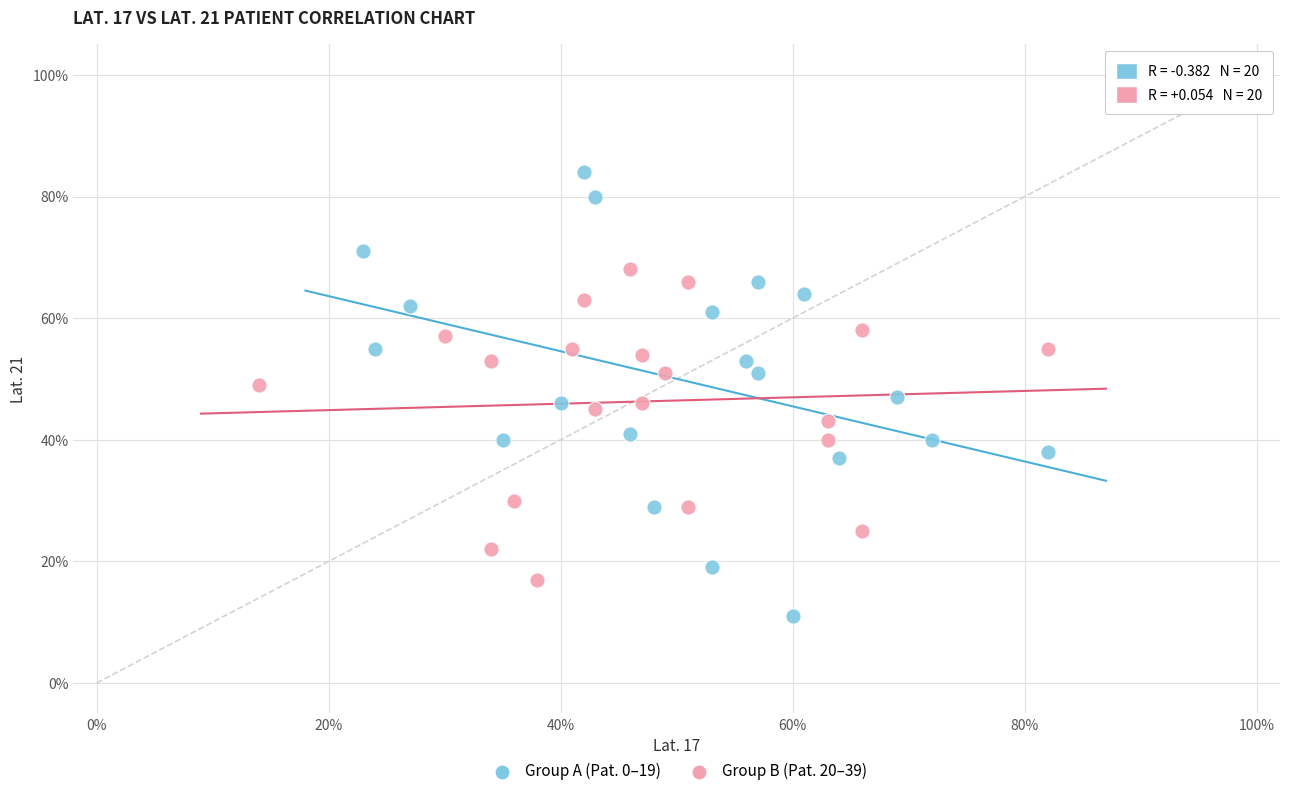

Which series has the widest spread of Y values?

Group A (Pat. 0–19)